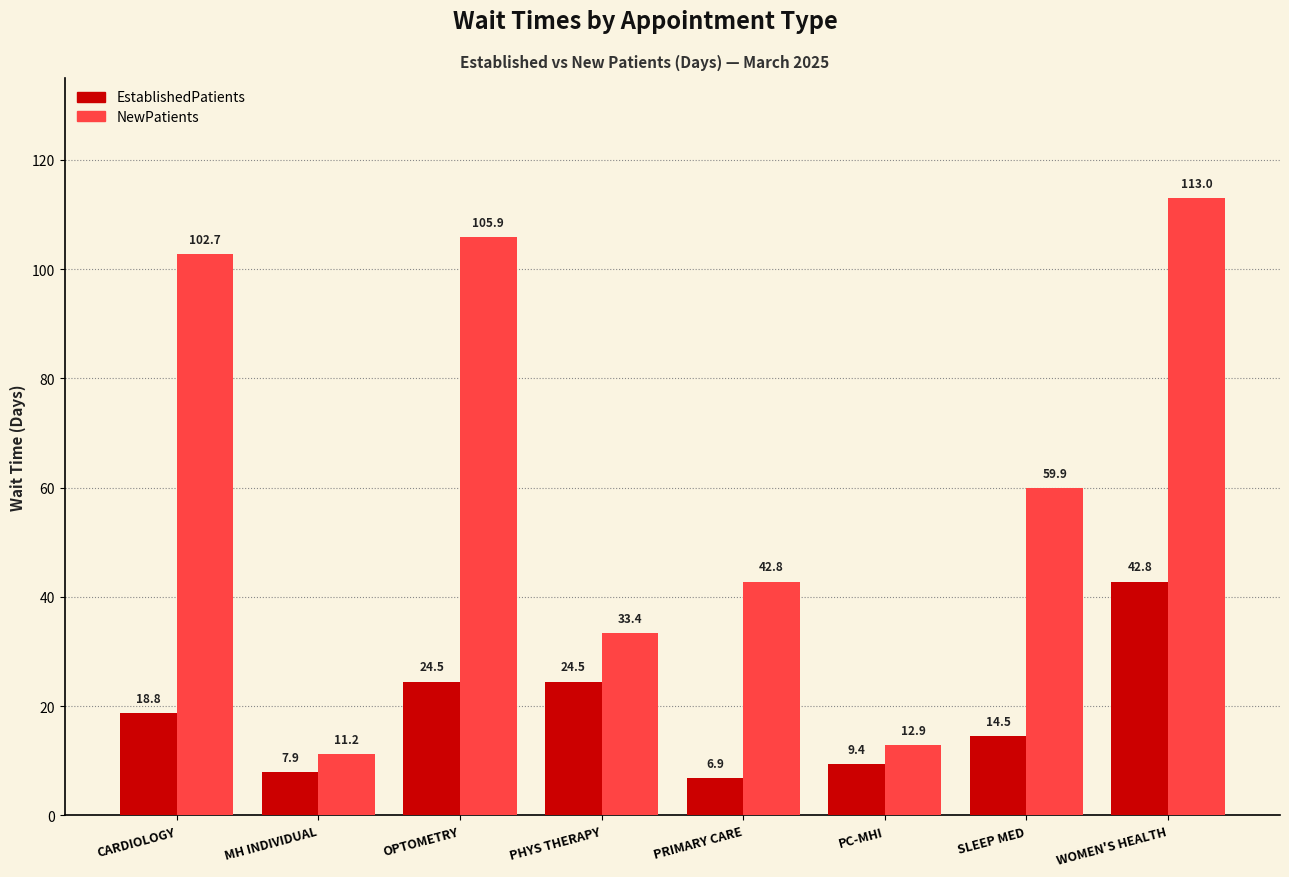

What value does the EstablishedPatients series have at SLEEP MED?

14.5